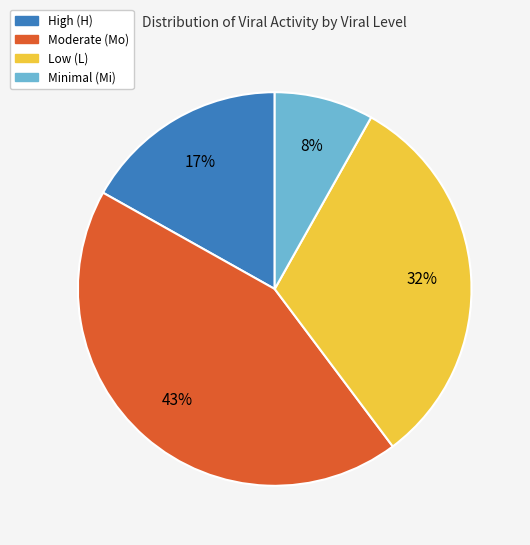

To the nearest percent, what is the difference between the largest and smallest slice percentages?

35%